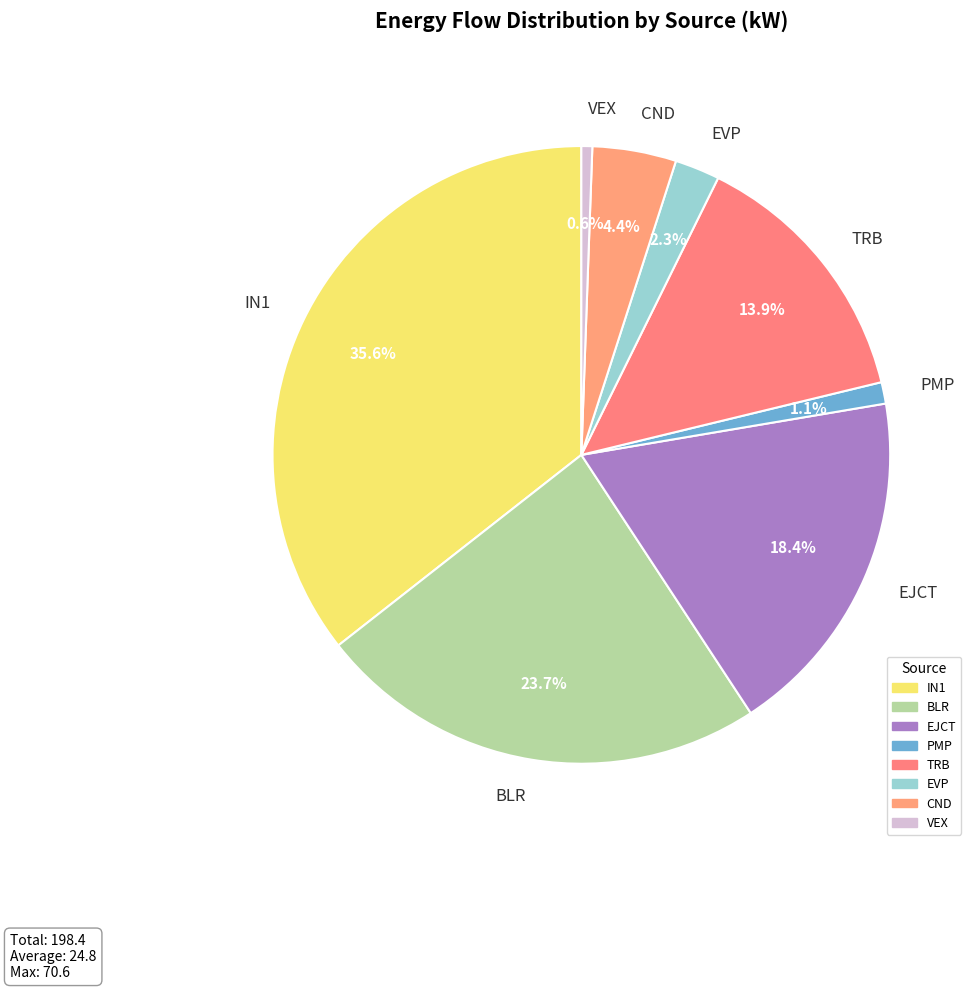

Is it true that EVP is 2% of the pie?

True